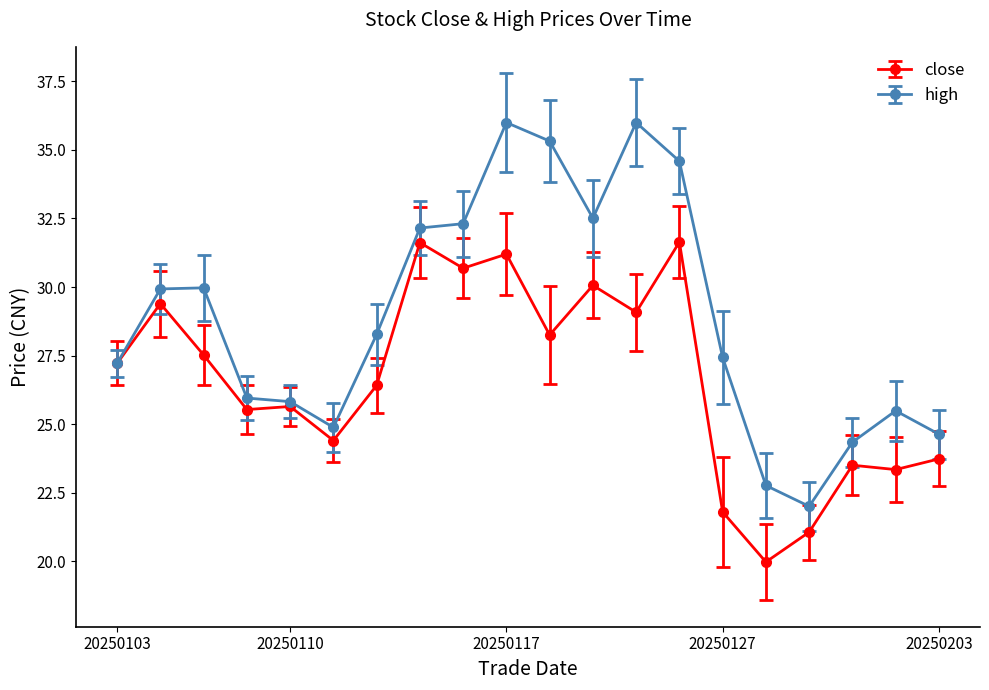

Which series has the largest range (max minus min)?

high